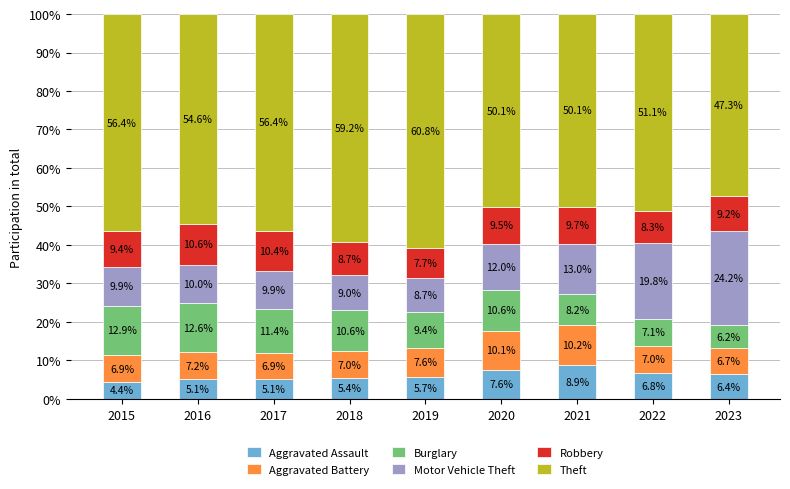

What are all the series names shown in the legend?

Aggravated Assault, Aggravated Battery, Burglary, Motor Vehicle Theft, Robbery, Theft